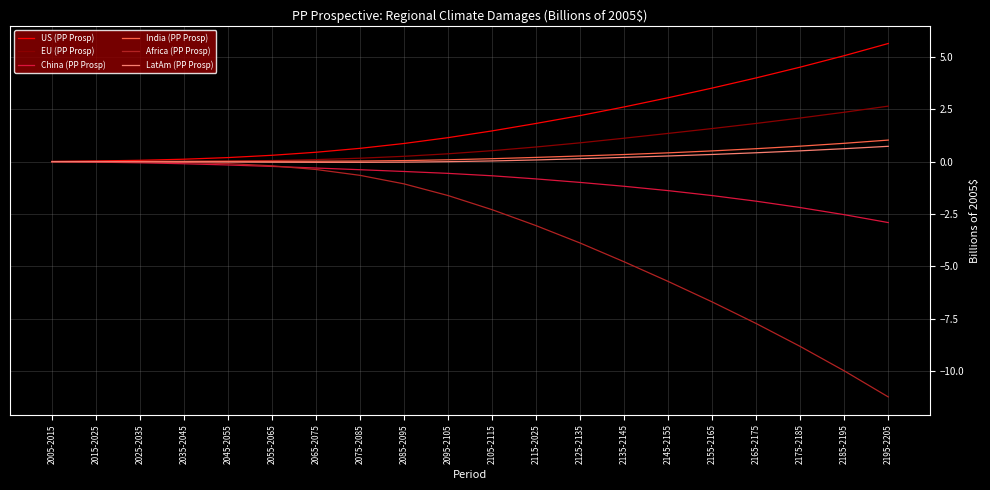

What is the difference between the China (PP Prosp) values at 2025-2035 and 2155-2165?

1.6